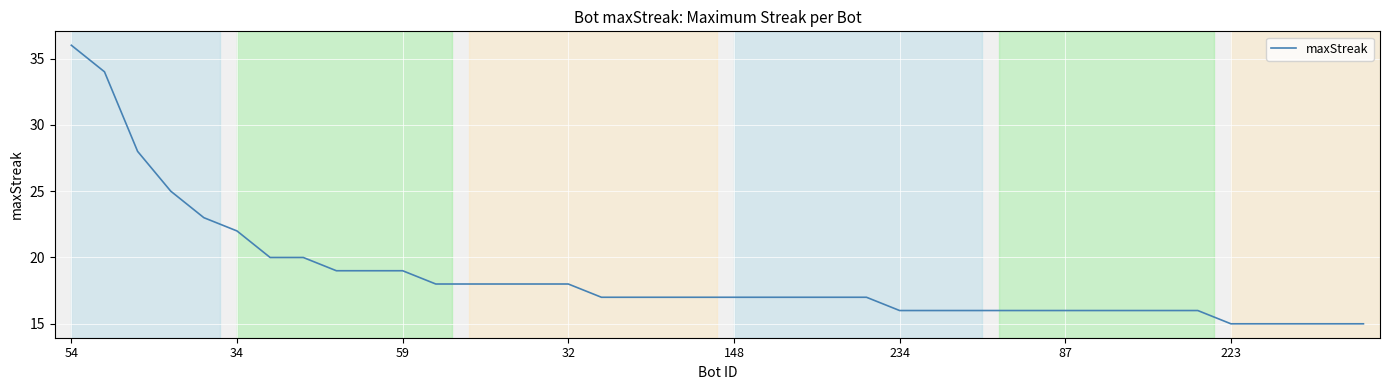

What is the minimum value shown in the chart?

15